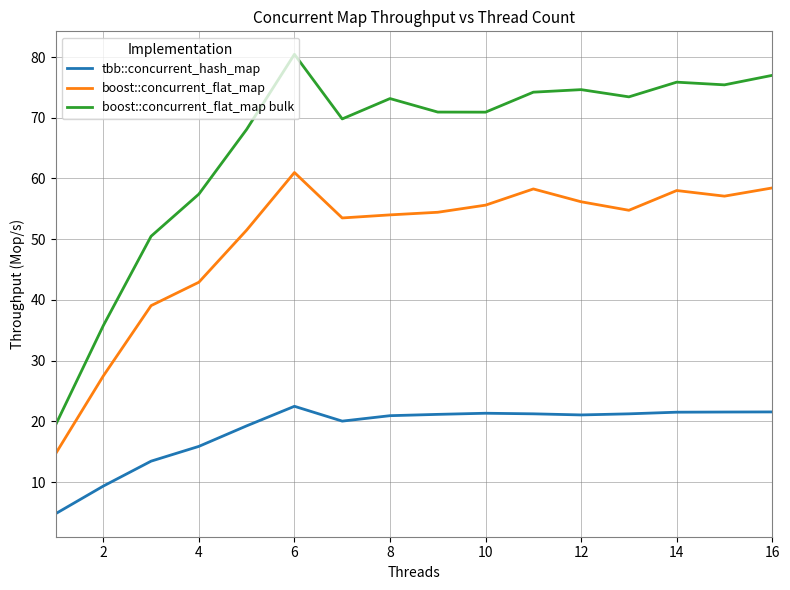

Which series has the widest spread of values?

boost::concurrent_flat_map bulk